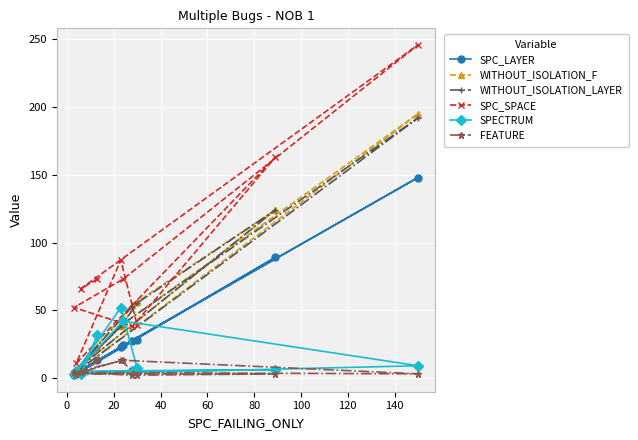

At how many categories does at least one series exceed 84?

3